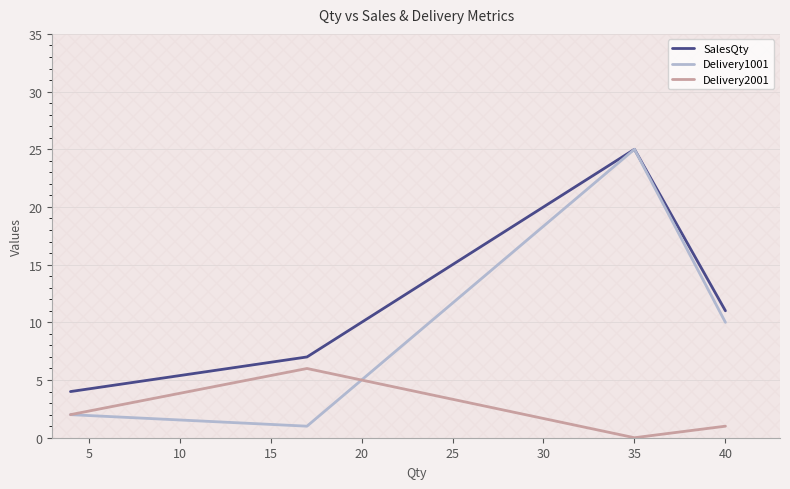

What is the value of the Delivery2001 point at the 2nd from the left?

6